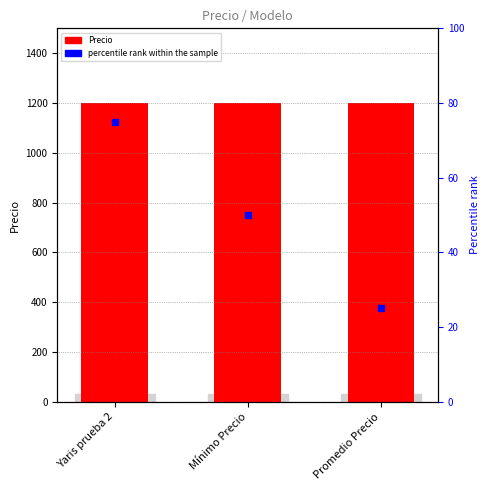

Which series contains the highest Y value?

Precio